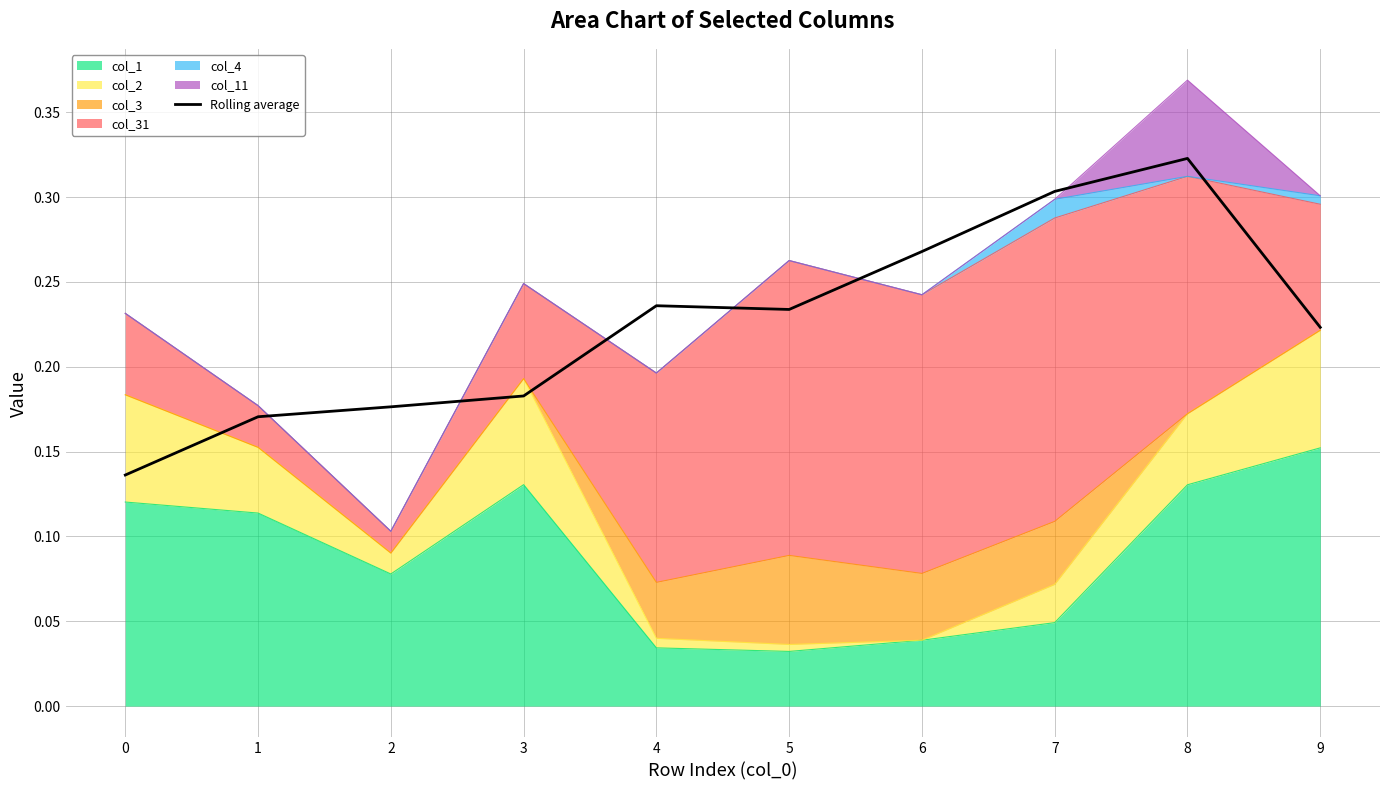

Reading right to left, extract all data points from this chart.

0.2	0.3	0.3	0.3	0.2	0.2	0.2	0.2	0.2	0.1